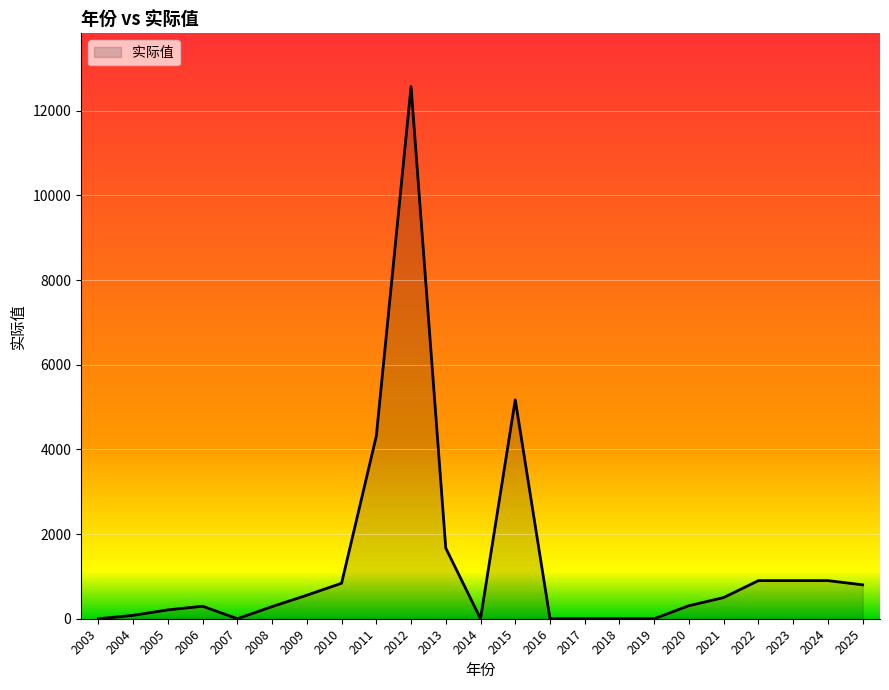

How many lines are shown in the chart?

1